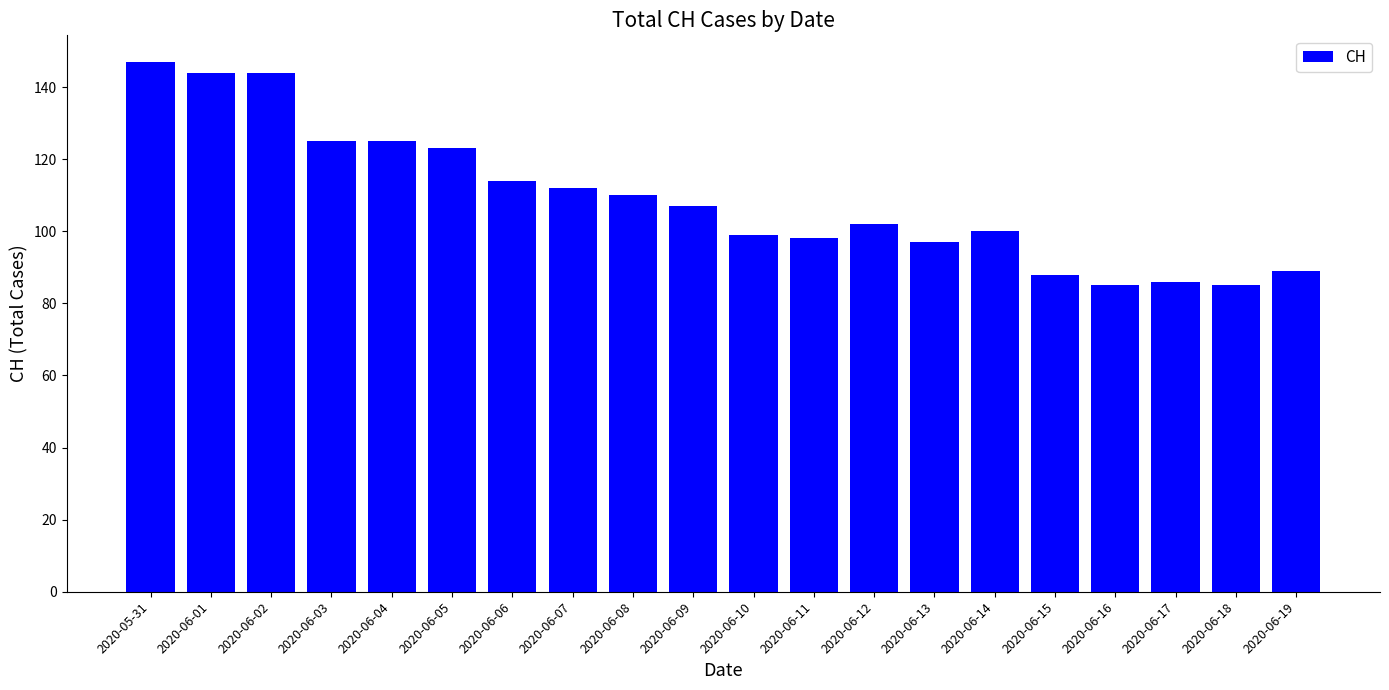

Reading left to right, transcribe all the data shown in this chart.

2020-05-31=147	2020-06-01=144	2020-06-02=144	2020-06-03=125	2020-06-04=125	2020-06-05=123	2020-06-06=114	2020-06-07=112	2020-06-08=110	2020-06-09=107	2020-06-10=99	2020-06-11=98	2020-06-12=102	2020-06-13=97	2020-06-14=100	2020-06-15=88	2020-06-16=85	2020-06-17=86	2020-06-18=85	2020-06-19=89